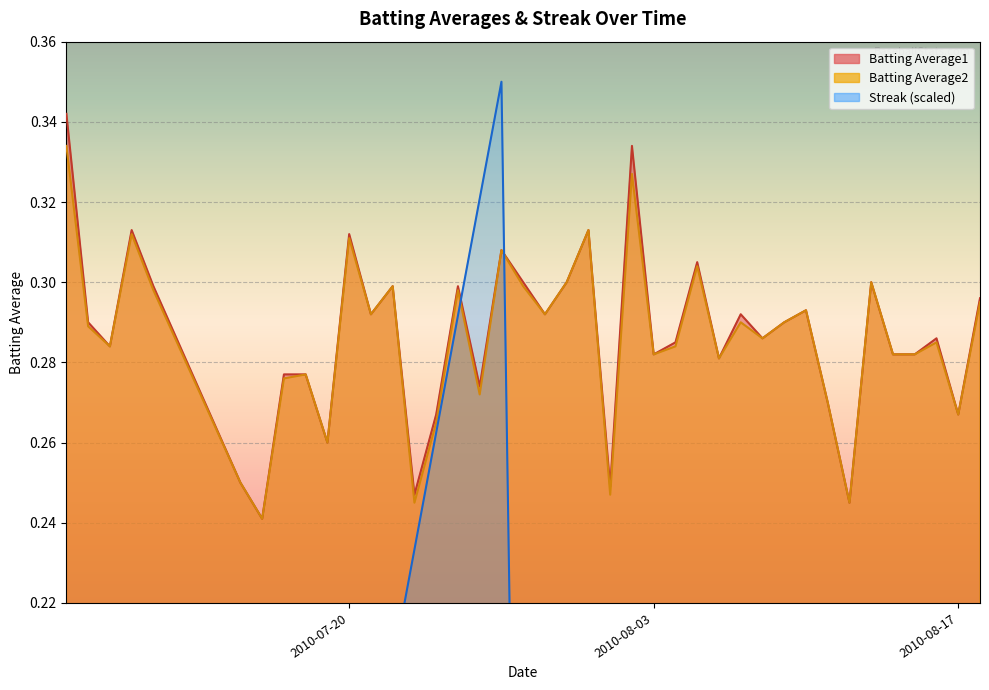

What are all the series names shown in the legend?

Batting Average1, Batting Average2, Streak